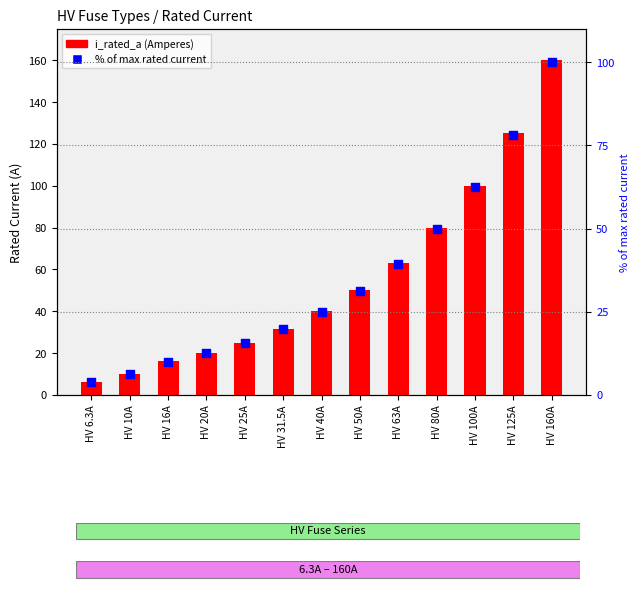

Which series has the largest Y range (max minus min)?

i_rated_a